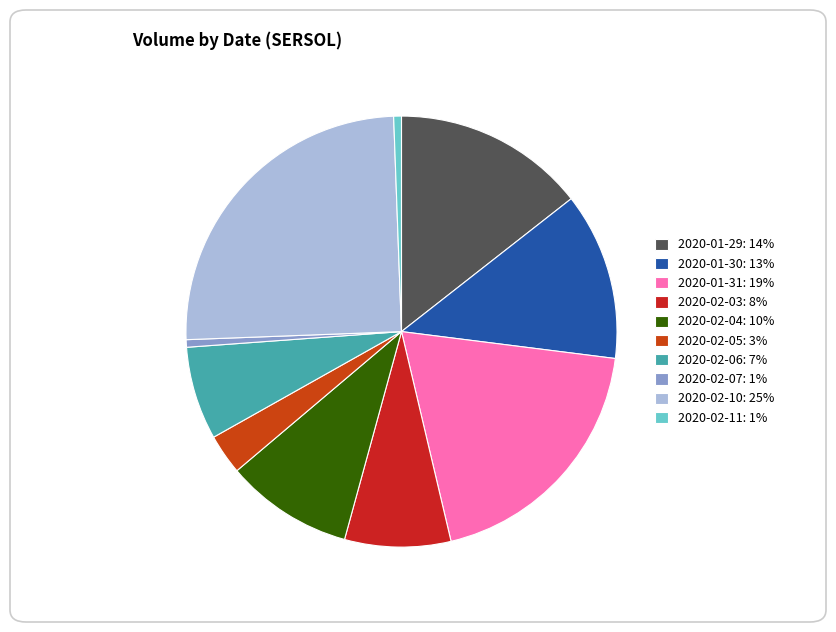

What is the largest slice in the pie chart?

2020-02-10